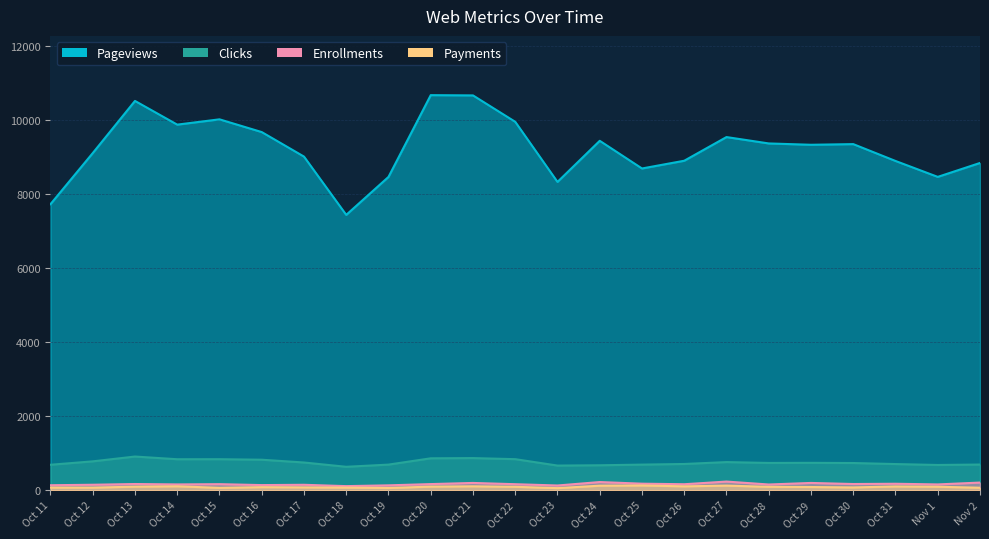

What is the average value of the Enrollments series?

165